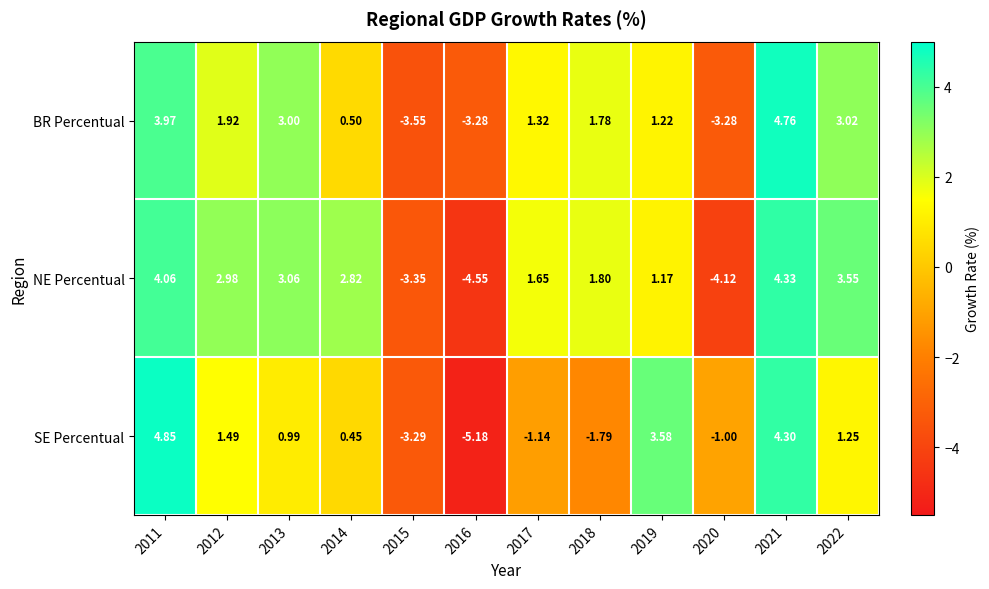

List the series in order of their peak value, highest first.

SE Percentual, BR Percentual, NE Percentual